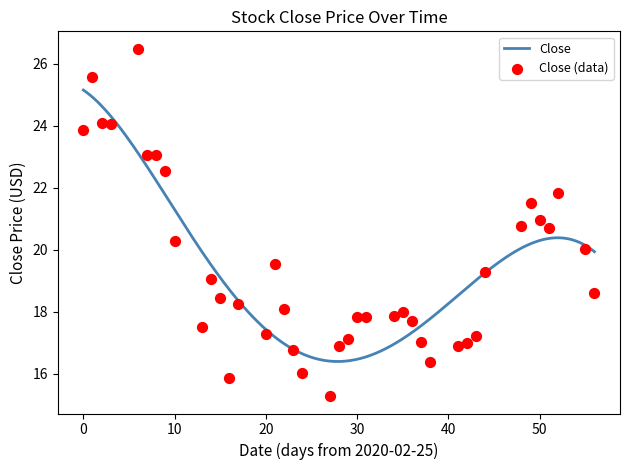

Between 2020-03-04 and 2020-04-08, which is larger?

2020-03-04